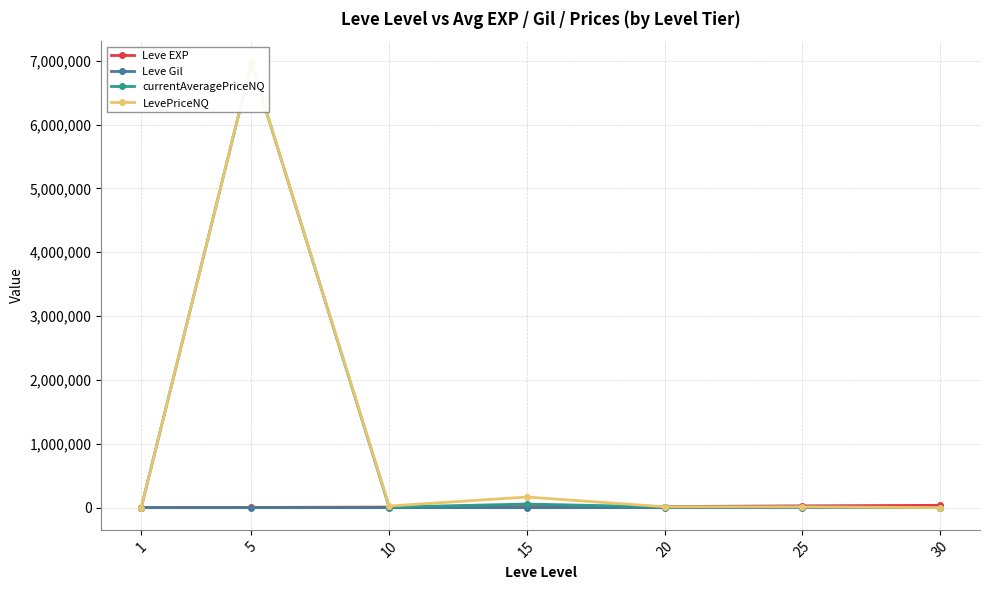

Is it true that currentAveragePriceNQ equals 736.3 at 30?

True